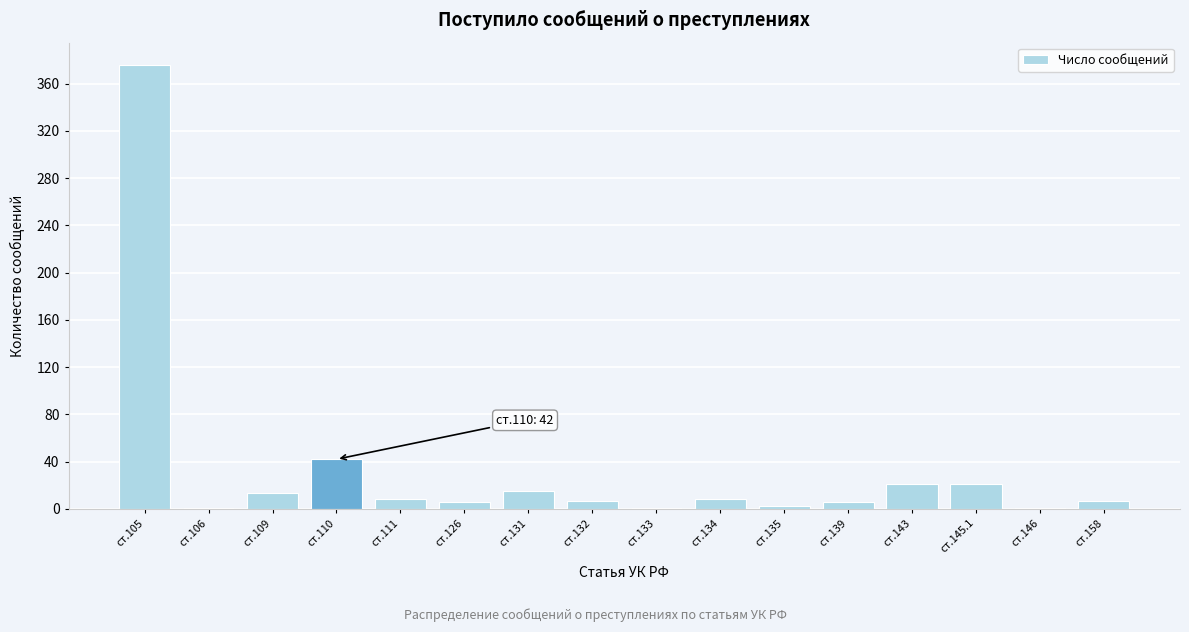

At which category does the chart reach its peak across all series?

ст.105